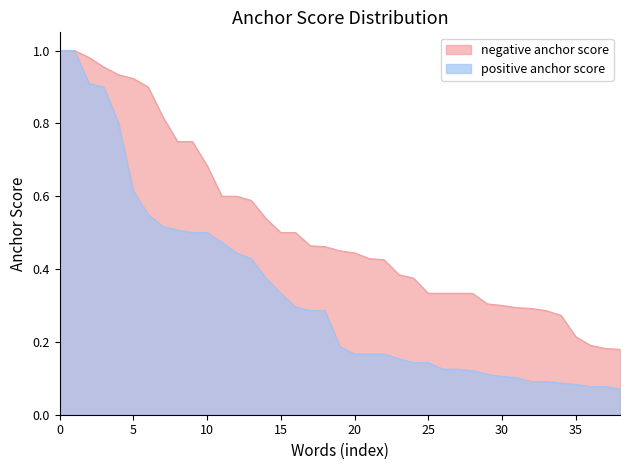

Which label corresponds to the smallest value in the chart?

38